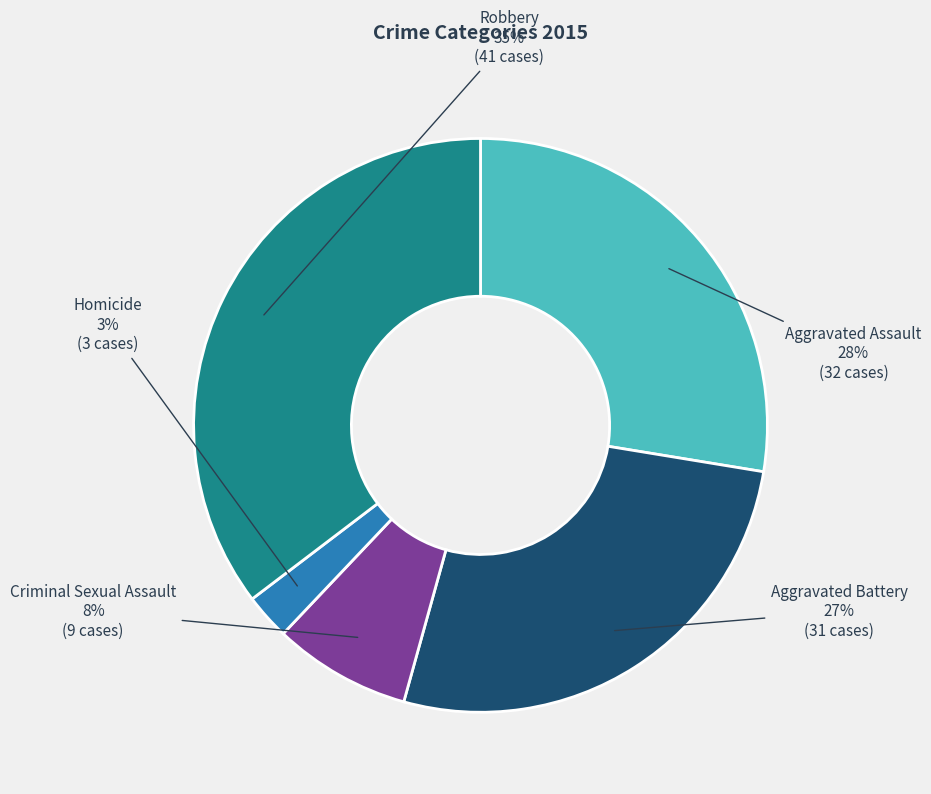

Is the sum of Robbery and Homicide greater than half?

No